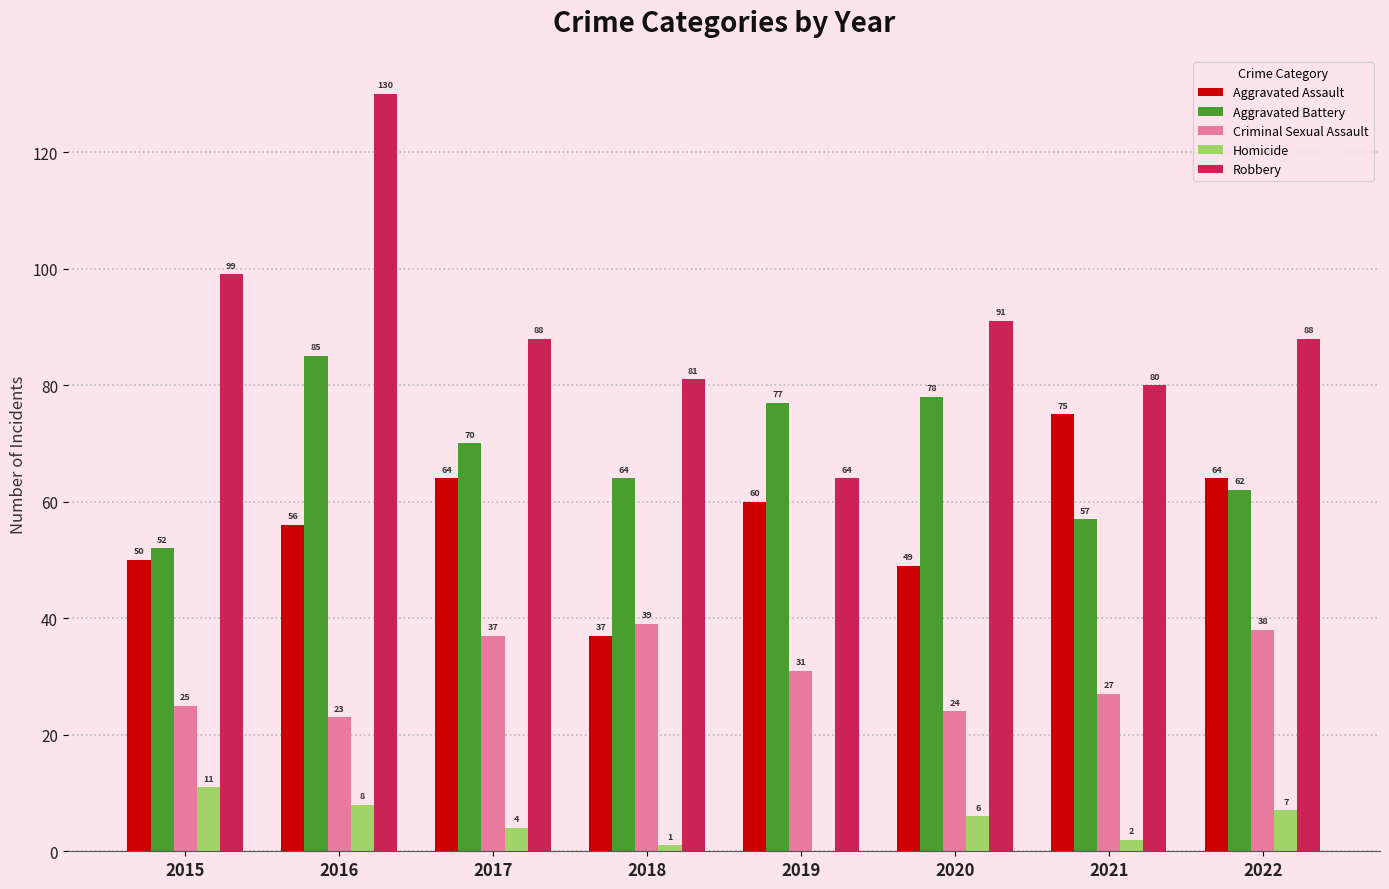

Between 2016 and 2020, which series saw the biggest shift?

Robbery